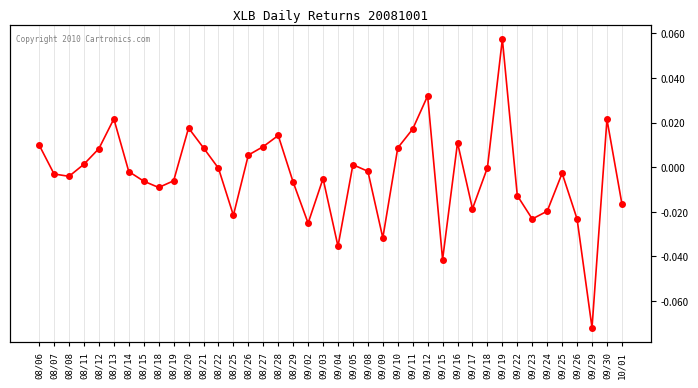

Which label corresponds to the smallest value in the chart?

09/29